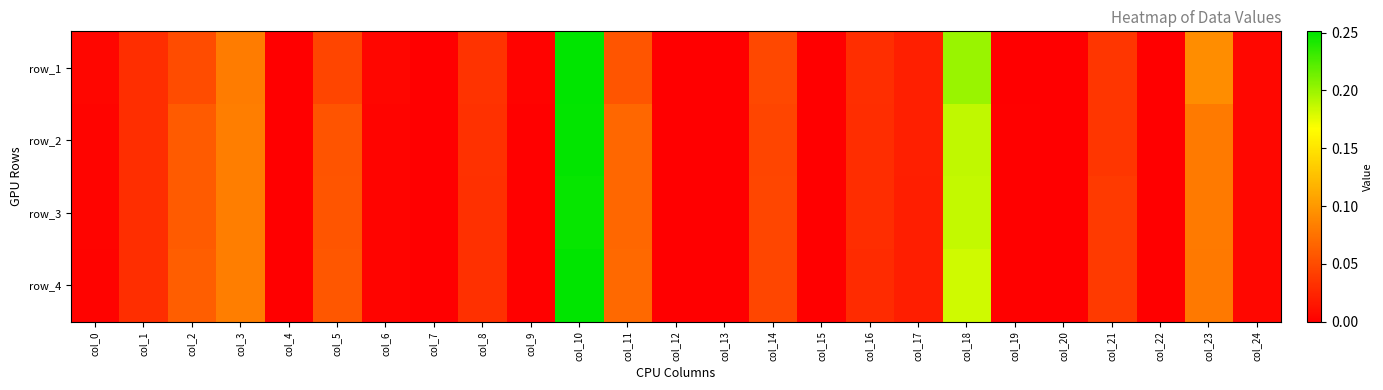

How many data points in row_3 are above 0?

24